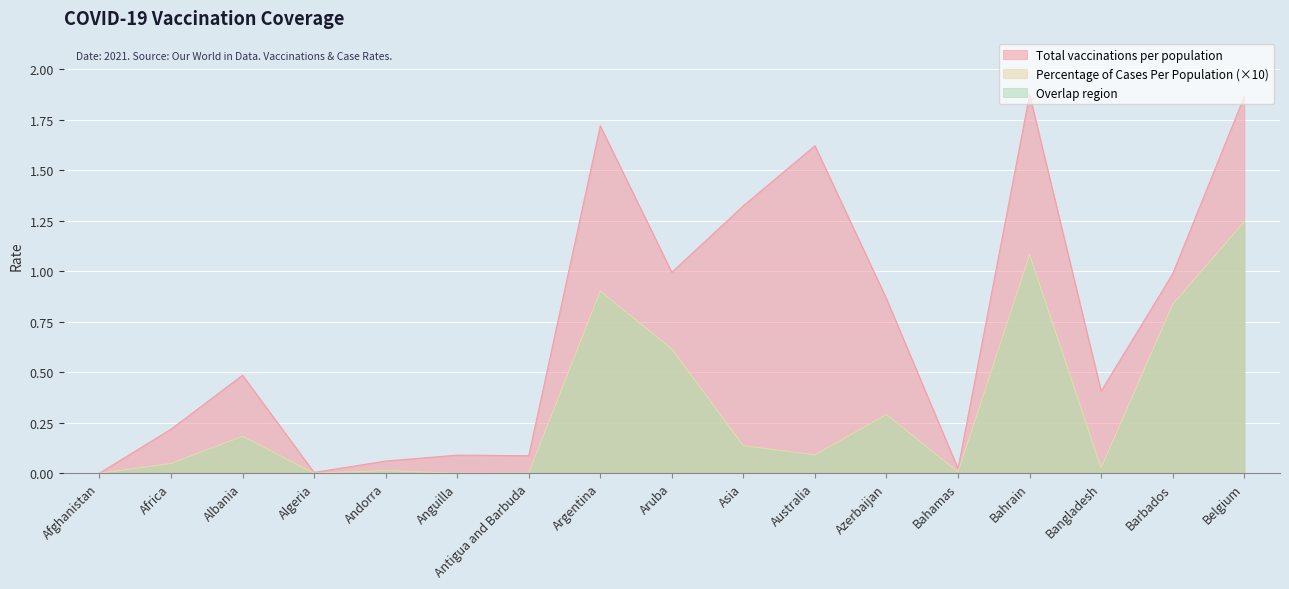

Between Bahrain and Bangladesh, which series saw the biggest shift?

Total vaccinations per population